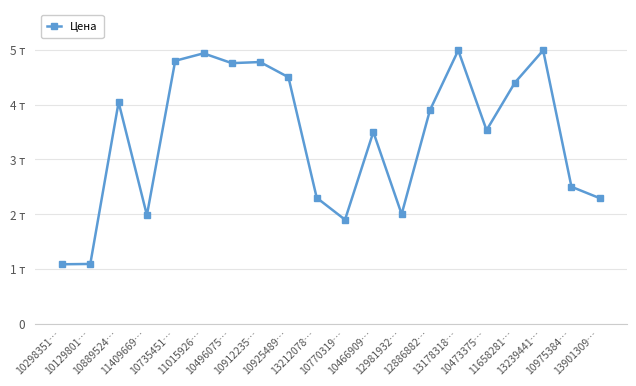

Rank the categories by value from lowest to highest.

10298351…, 10129801…, 10770319…, 11409669…, 12981932…, 13901309…, 13212078…, 10975384…, 10466909…, 10473375…, 12886882…, 10889524…, 11658281…, 10925489…, 10496075…, 10912235…, 10735451…, 11015926…, 13178318…, 13239441…